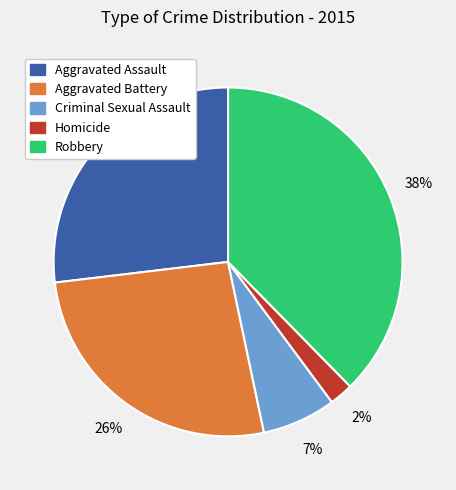

Approximately how many times larger is the value at Aggravated Battery compared to Robbery?

0.7